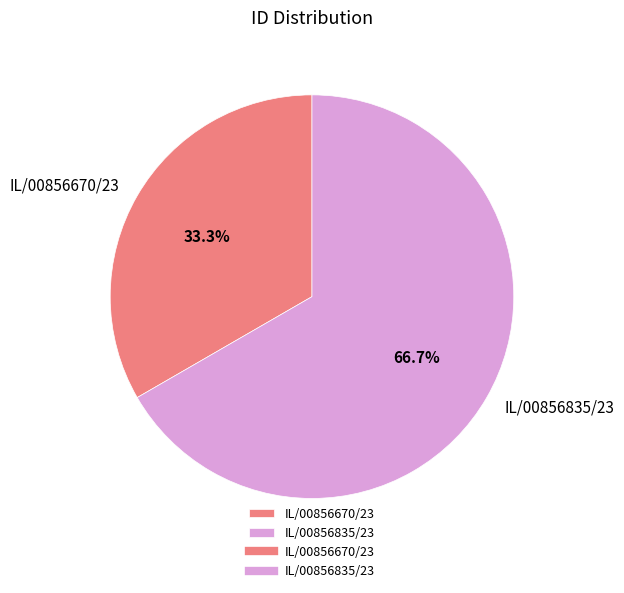

Rank the categories by value from highest to lowest.

IL/00856835/23, IL/00856670/23